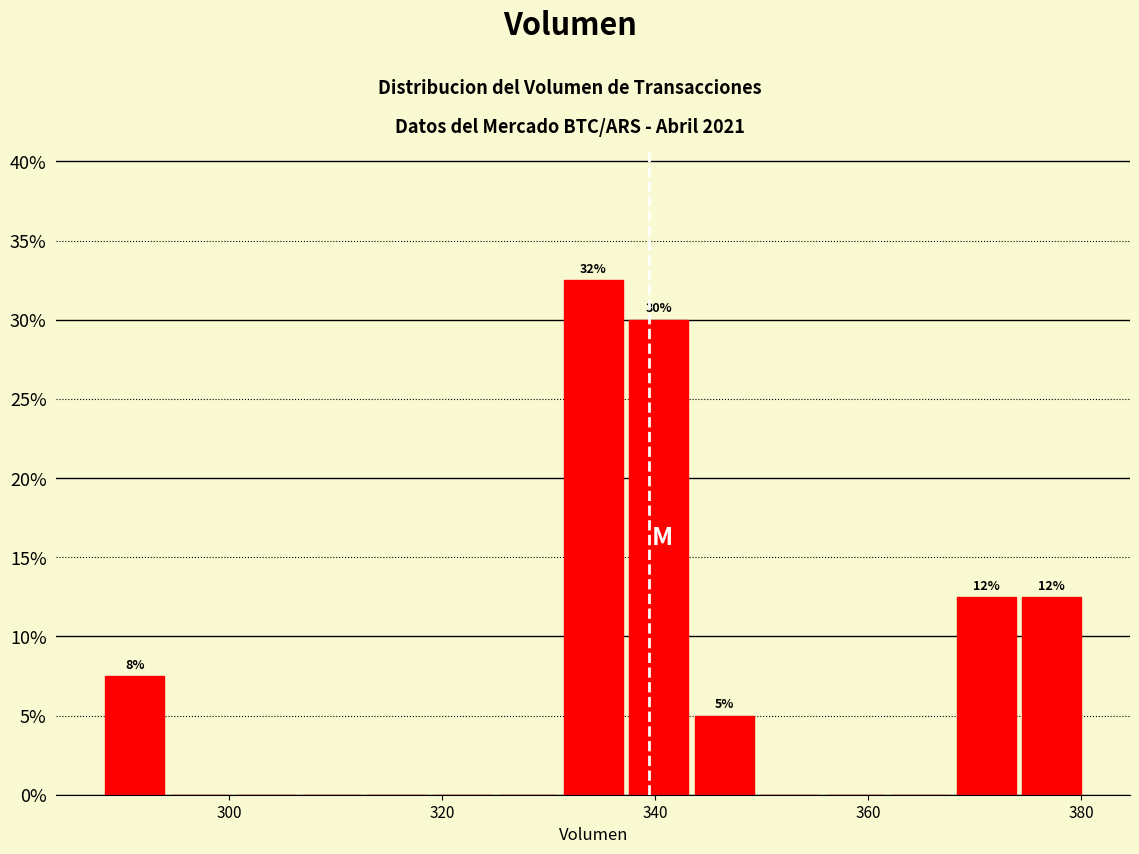

Around what value on the x-axis is the tallest bar? Give the approximate position of its centre, as read against the axis.

334